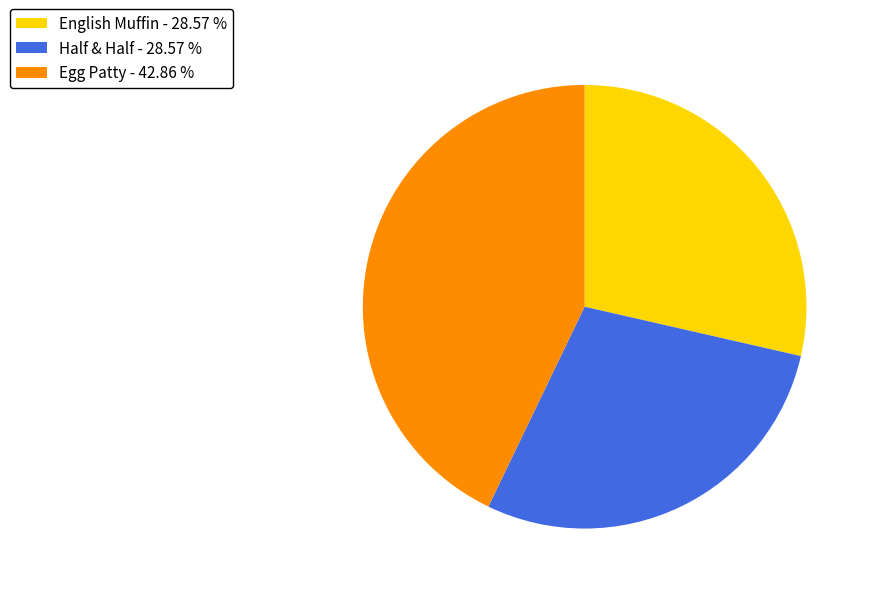

Do Egg Patty and Half & Half together represent more than half of the pie?

Yes